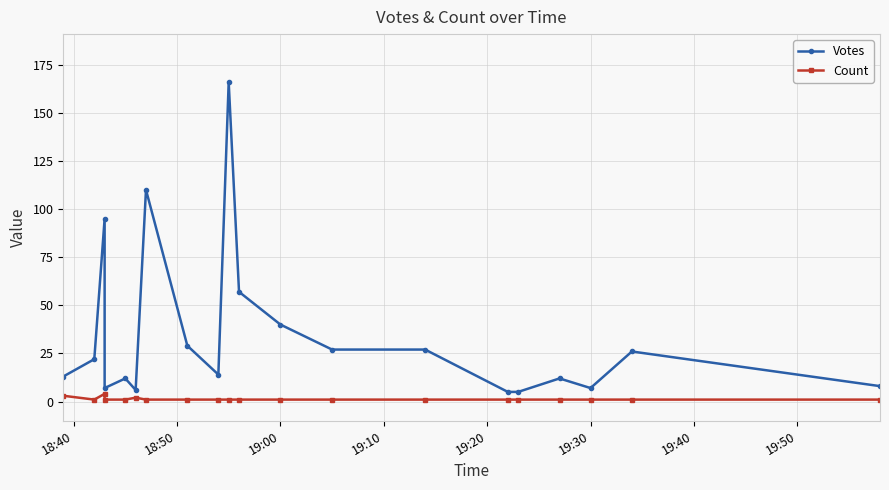

How many interior local peaks does the Count series have?

2